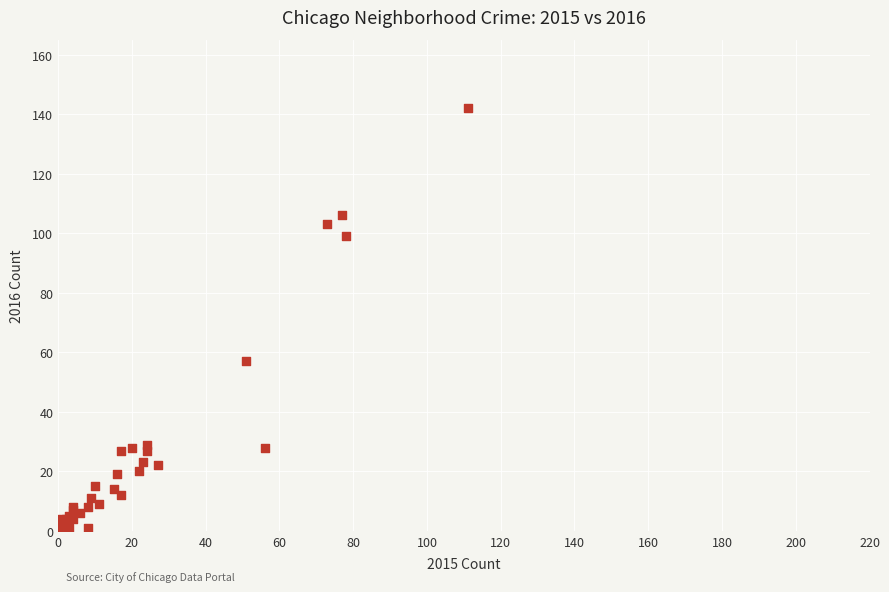

What Y value in the scatter plot is closest to 71?

57